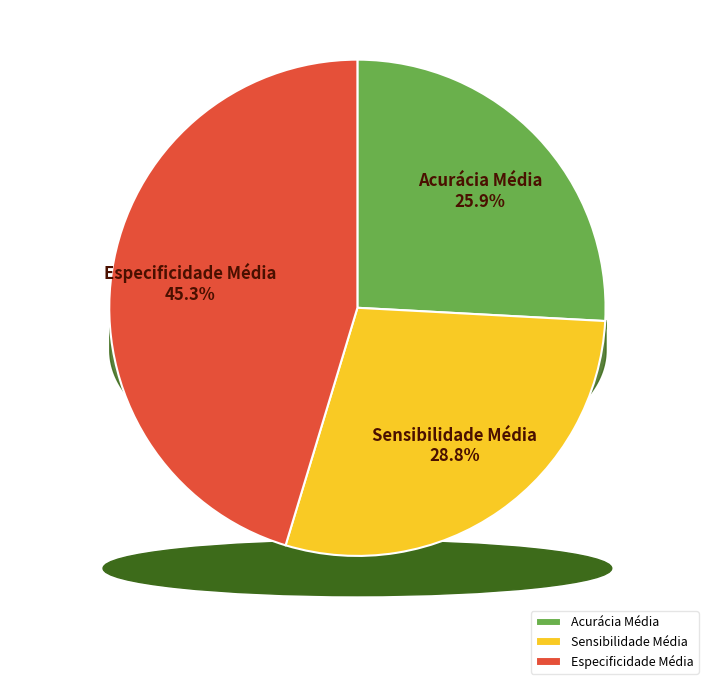

Does Sensibilidade Média represent more than half of the total?

No